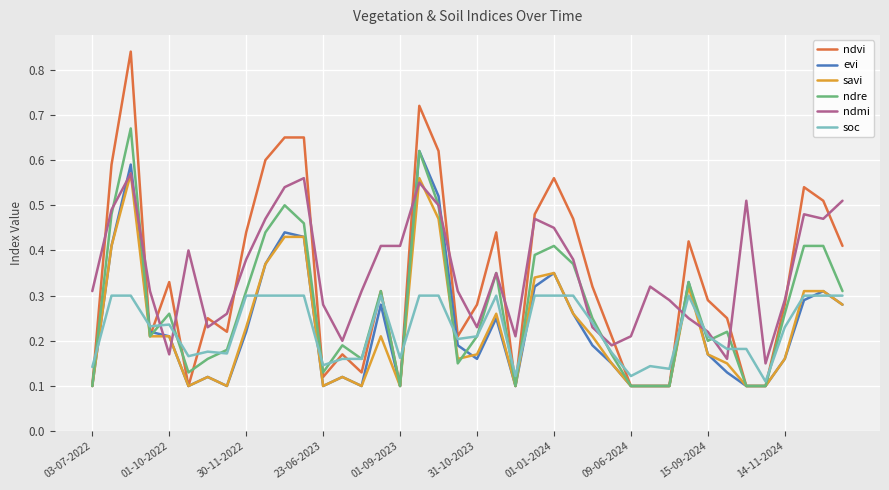

How many categories are shown in the chart?

40